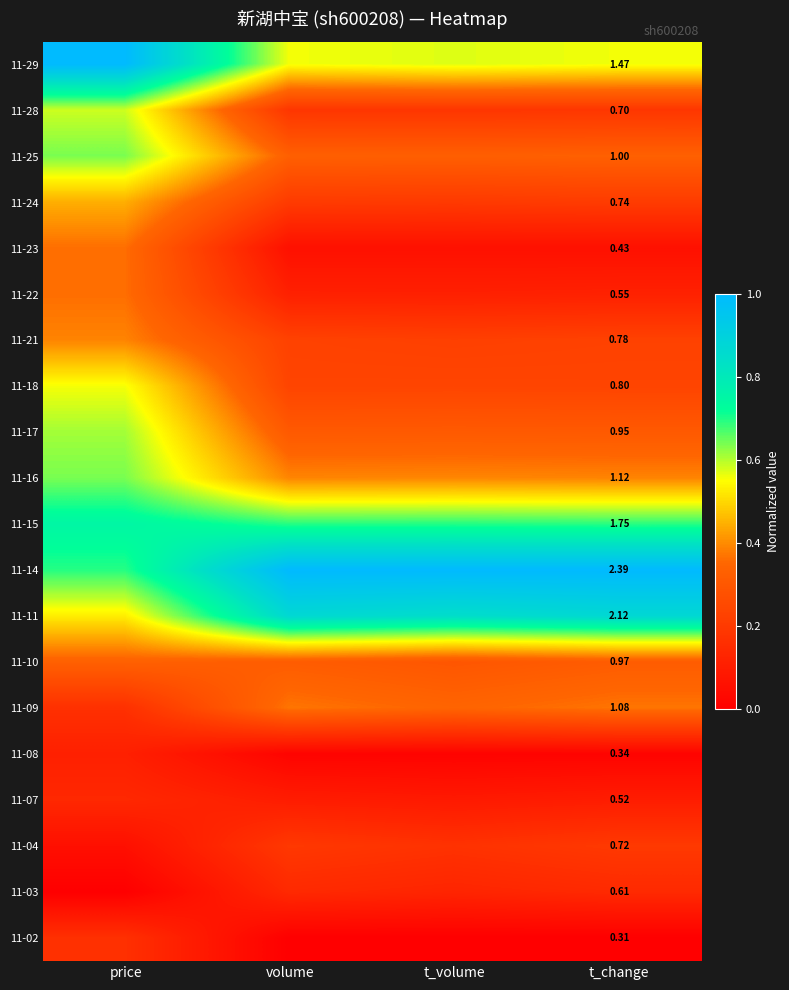

Count the 11-25 values in the range 0 to 1.

4